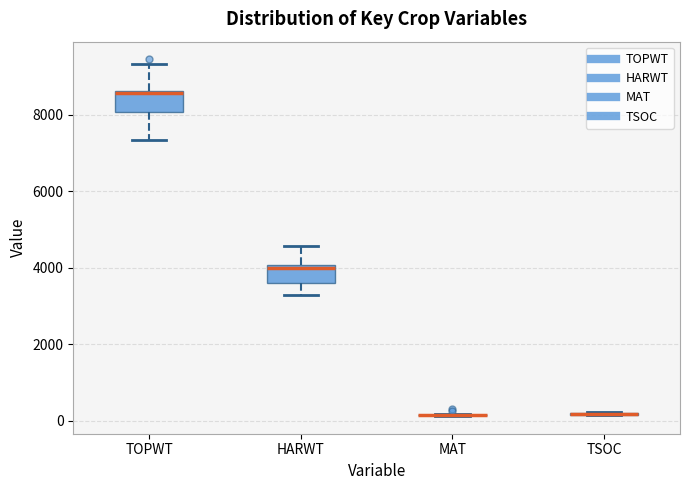

Where is the upper edge of the box for HARWT on the y-axis? The values are not printed on the chart, so give them approximately, as read against the axis.

4000